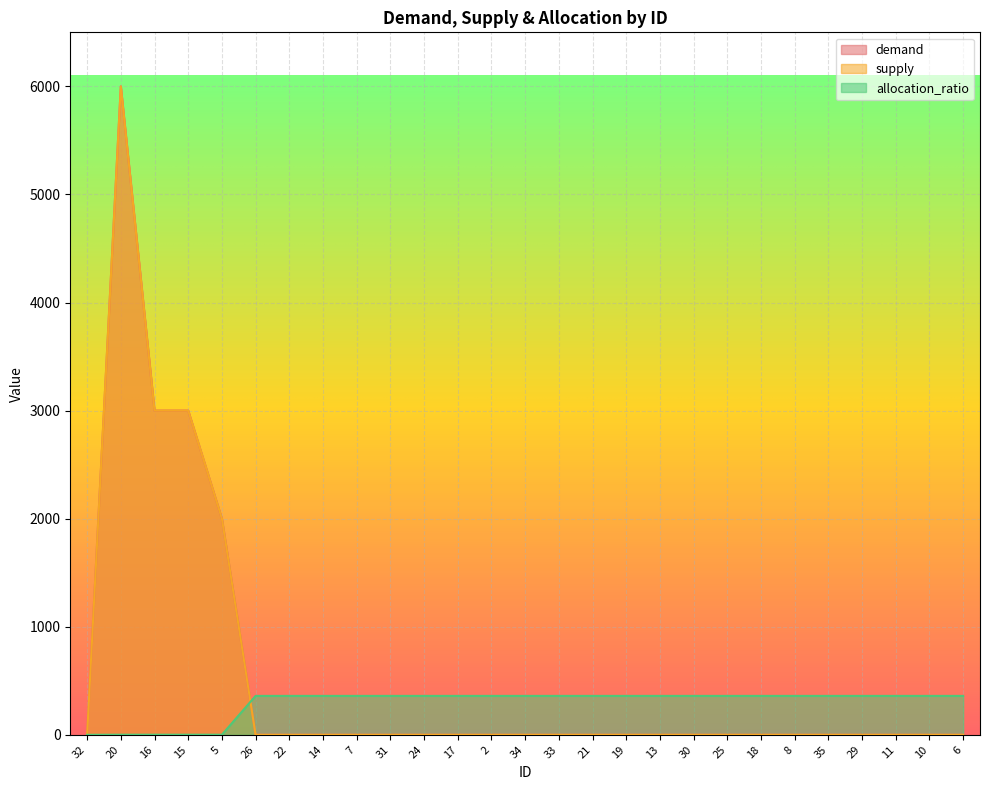

How many data points does each series have?

27